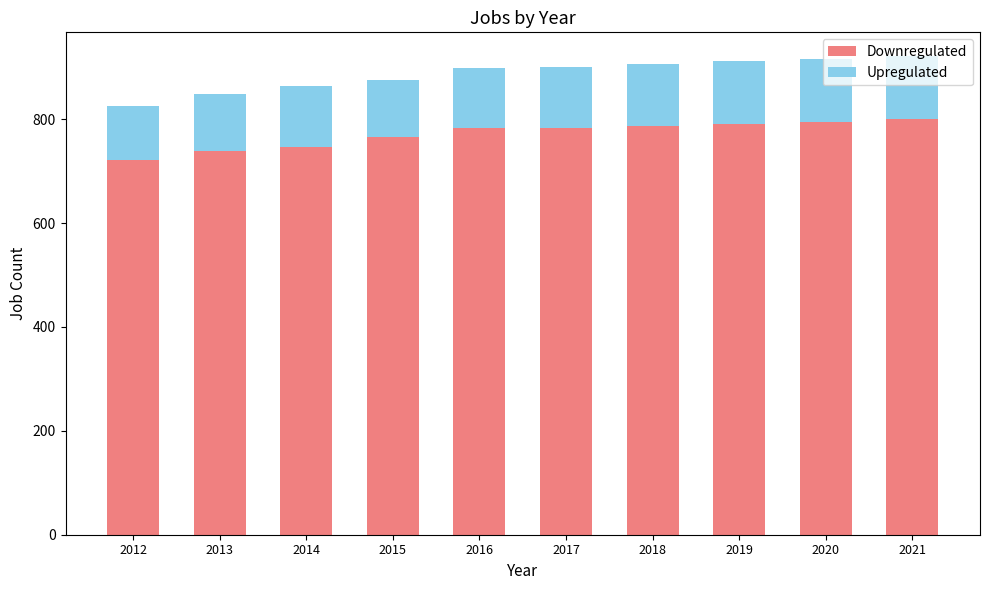

What is the difference between the Downregulated values at 2012 and 2015?

44